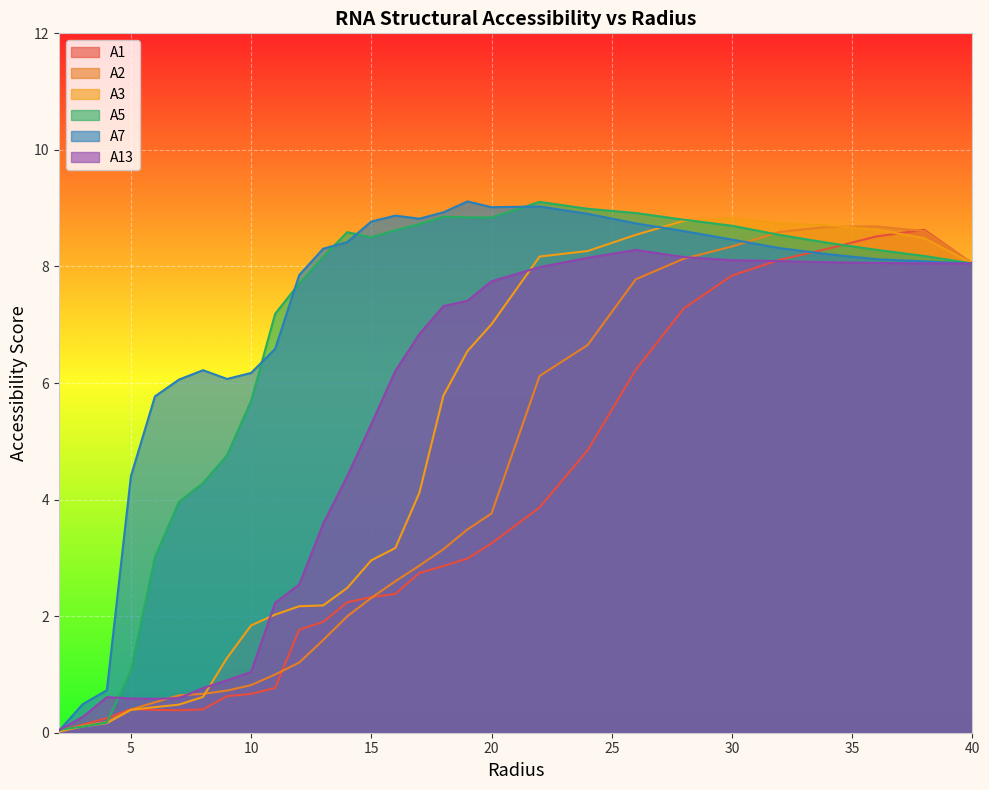

Where is the first local maximum for A1?

5.0